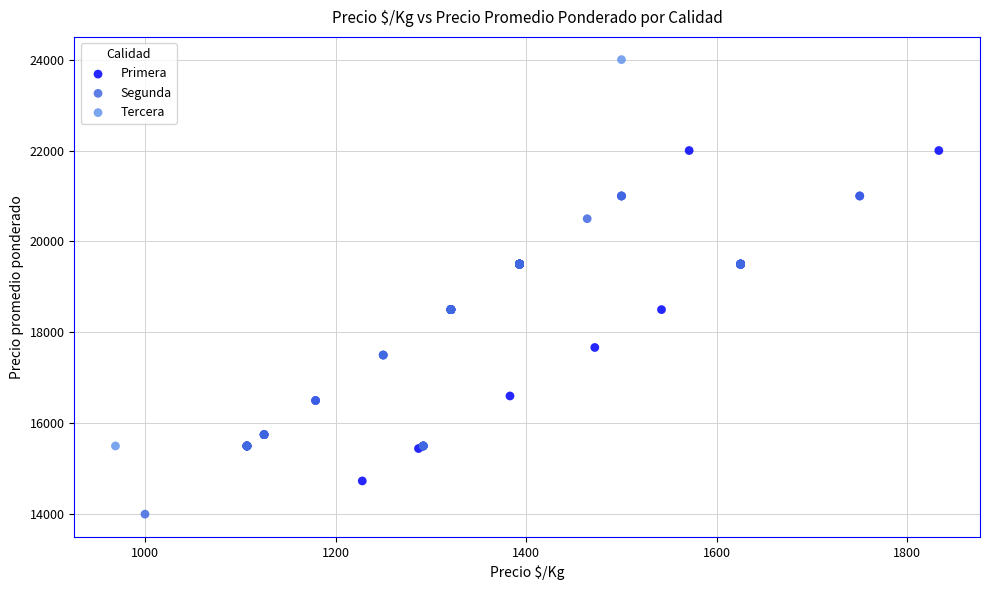

What are all the series names shown in the legend?

Primera, Segunda, Tercera